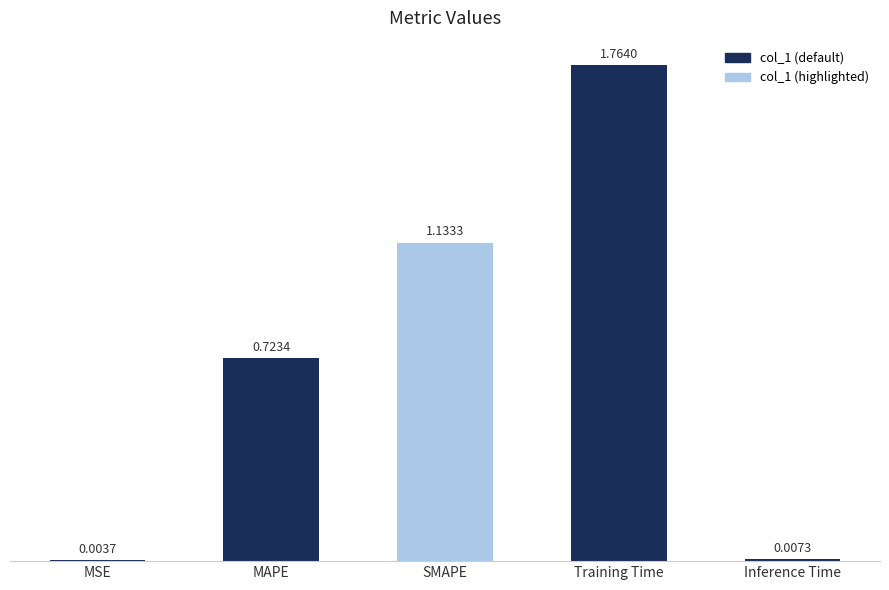

What is the sum of all values?

3.6